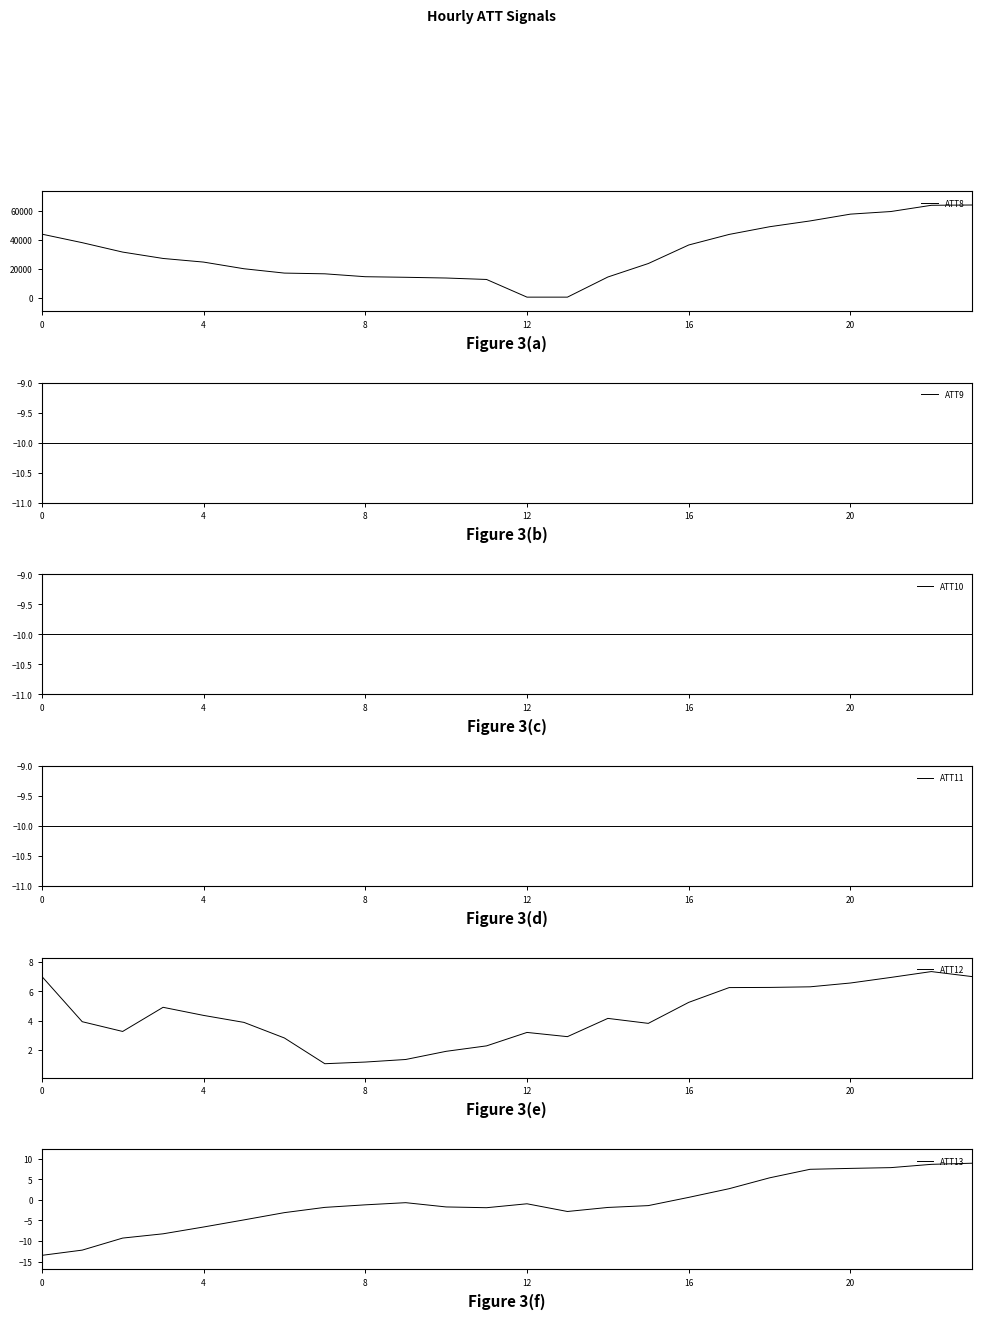

True or false: ATT8 has a value of 58570.9 at 16.

False